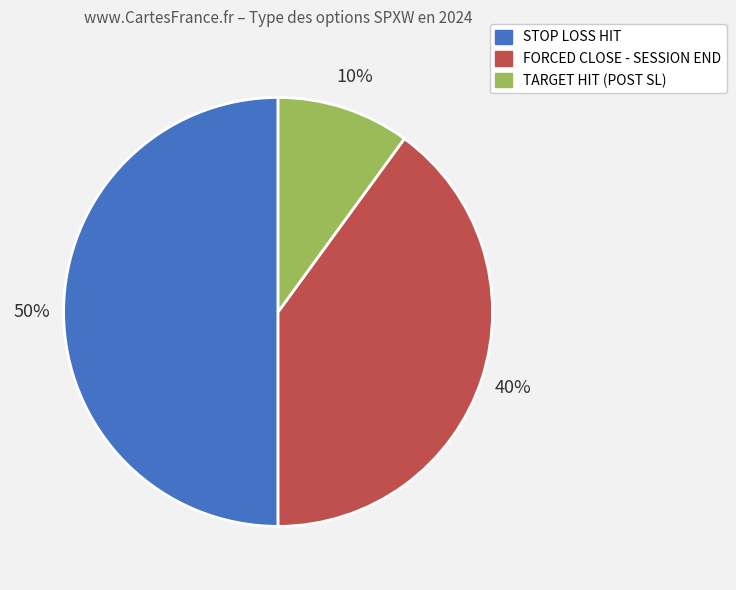

To the nearest percent, what is the average slice percentage?

33%